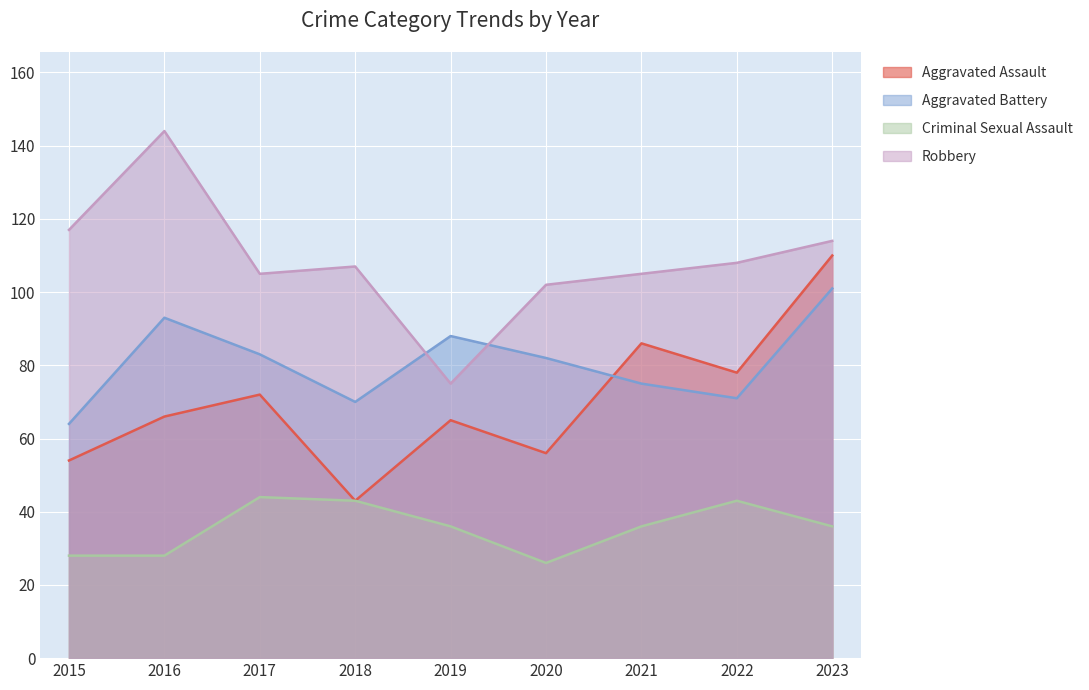

Which series changed the most between 2017 and 2020?

Criminal Sexual Assault